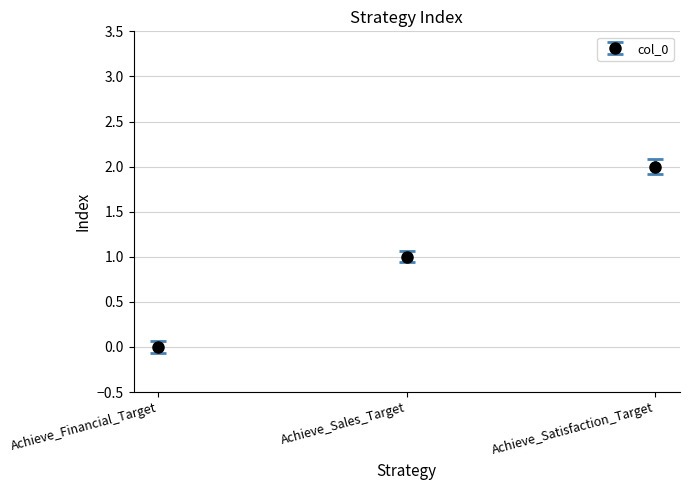

How many data points does each series have?

3